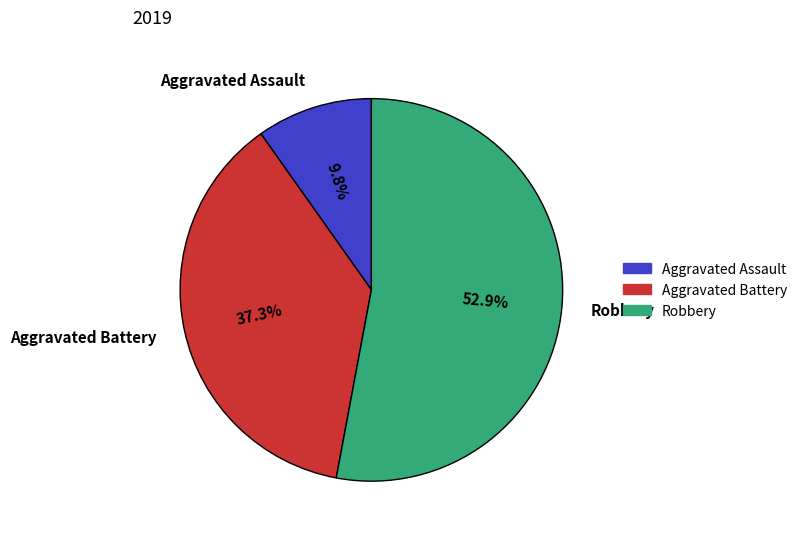

Rank the categories by value from lowest to highest.

Aggravated Assault, Aggravated Battery, Robbery